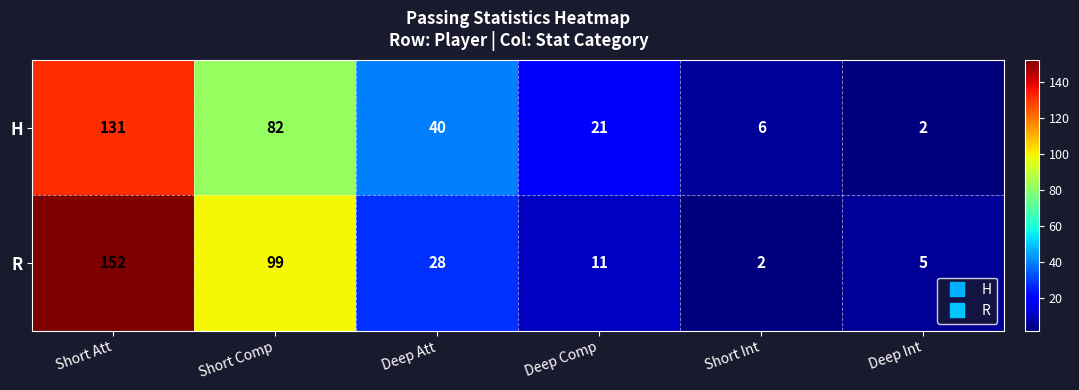

What is the difference between the maximum and second lowest values in the H series?

125